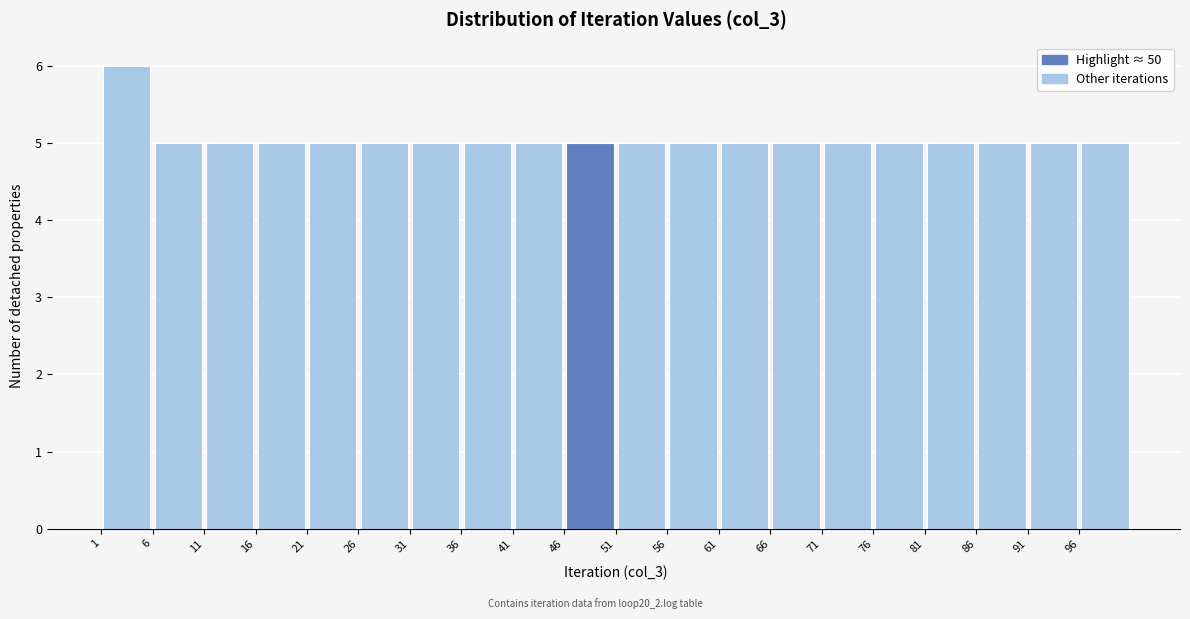

Which range on the x-axis has the tallest bar?

1 to 6